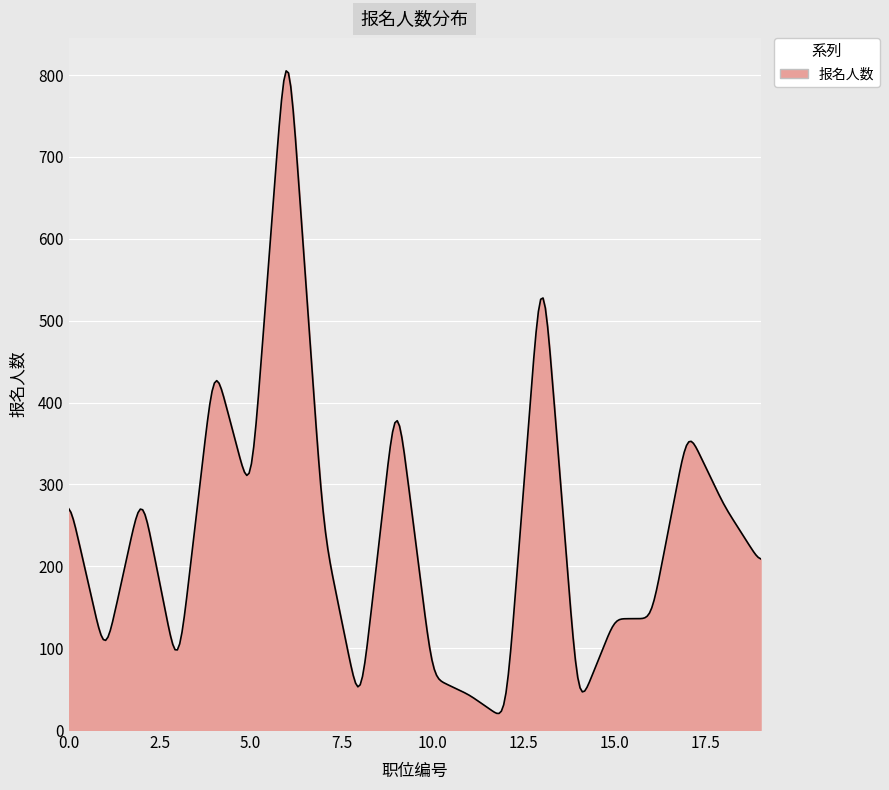

What is the difference between the maximum and minimum values?

784.9